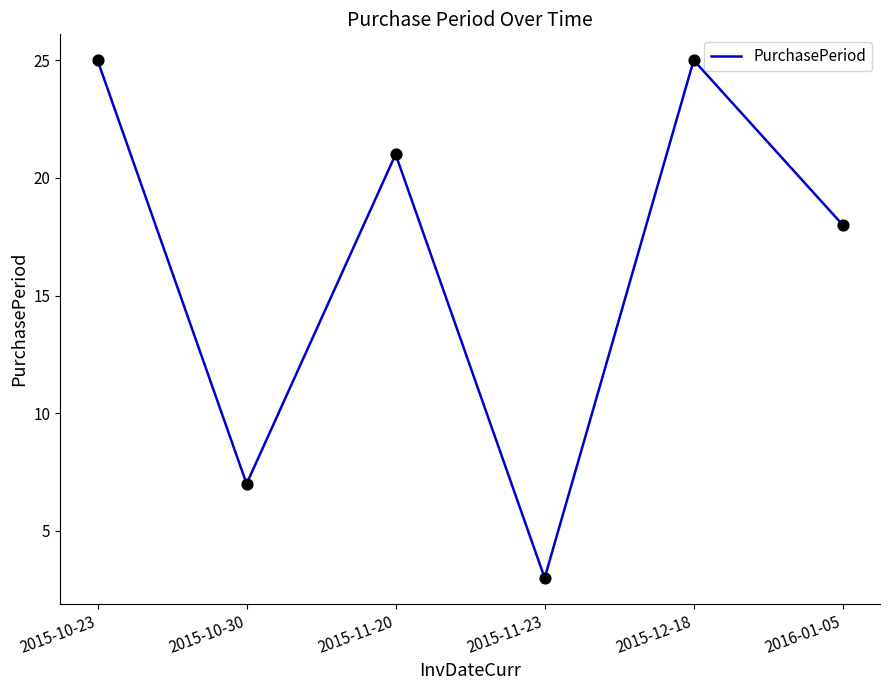

Approximately how many times larger is the value at 2015-12-18 compared to 2015-11-23?

8.3